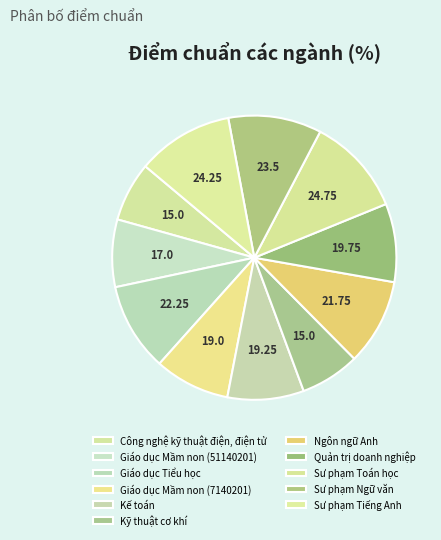

Rank the categories by value from highest to lowest.

Sư phạm Toán học, Sư phạm Tiếng Anh, Sư phạm Ngữ văn, Giáo dục Tiểu học, Ngôn ngữ Anh, Quản trị doanh nghiệp, Kế toán, Giáo dục Mầm non (7140201), Giáo dục Mầm non (51140201), Công nghệ kỹ thuật điện, điện tử, Kỹ thuật cơ khí